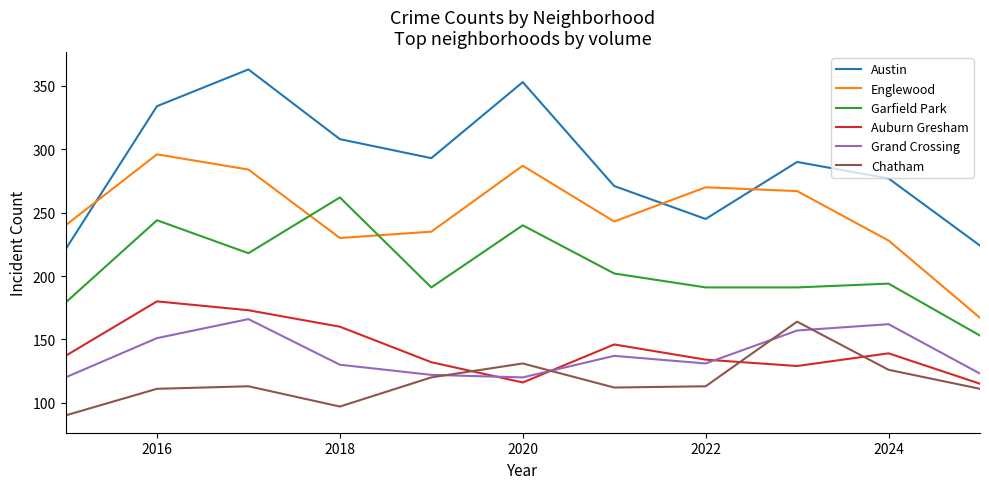

Which series has the widest spread of values?

Austin